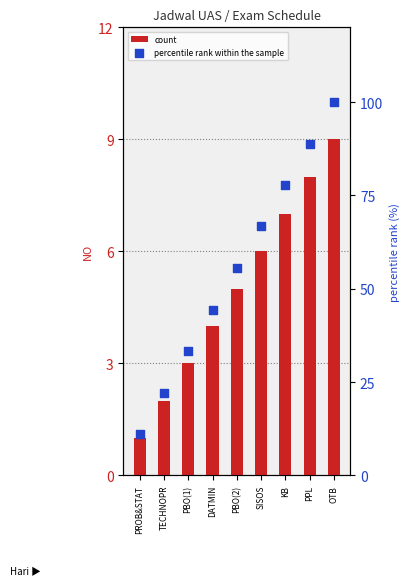

Which series has the largest total across all categories?

percentile rank within the sample